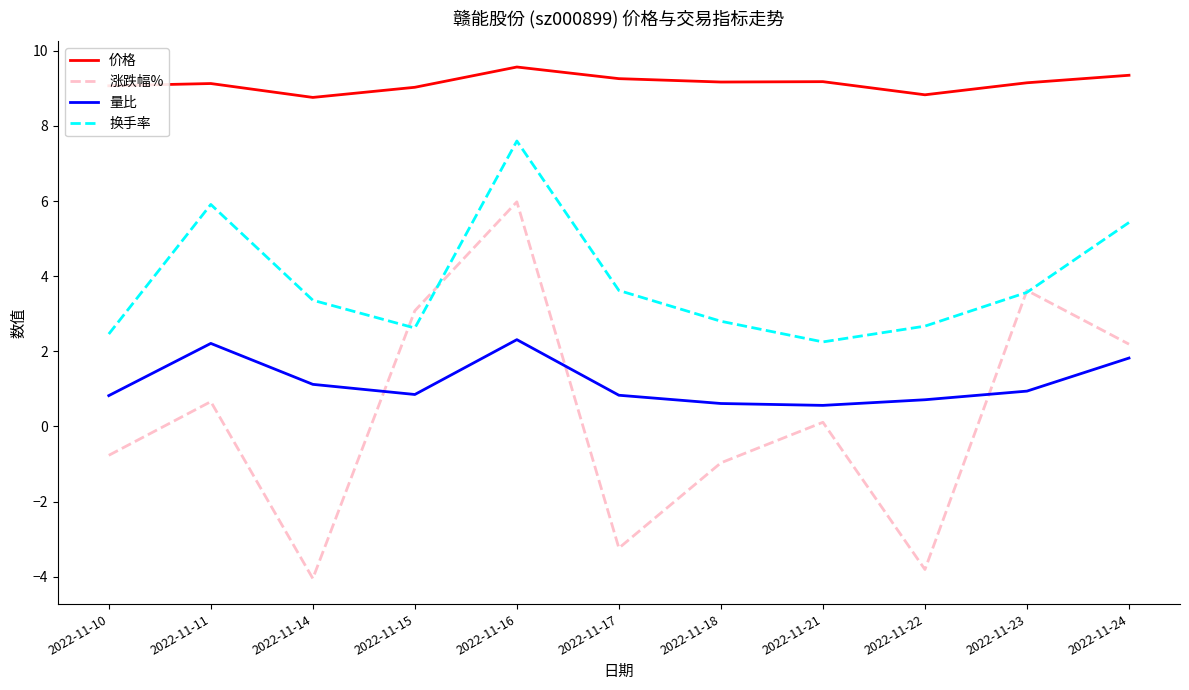

True or false: 换手率 and 量比 intersect in this chart.

False